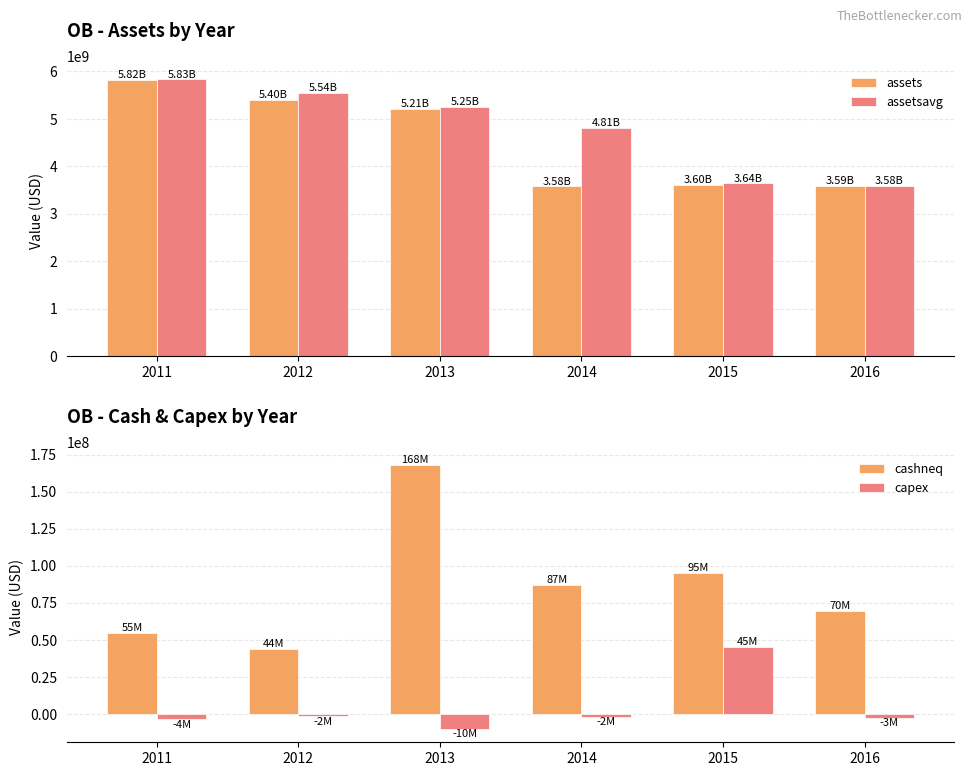

The value of capex at 2013 is -14036376. True or false?

False